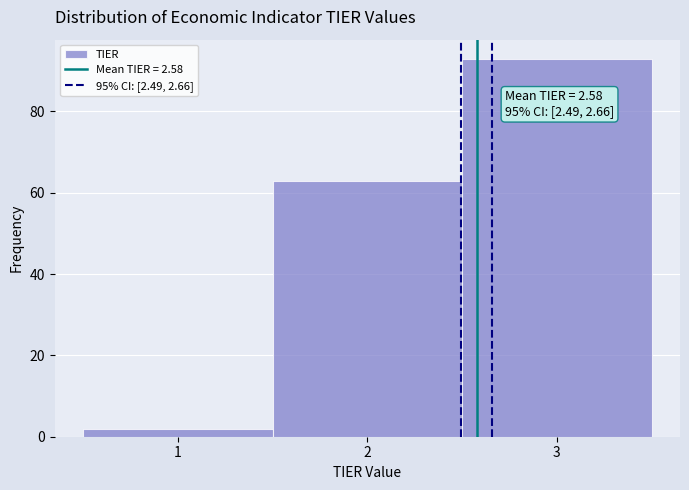

Over which range of the x-axis is the bar tallest?

2.5 to 3.5